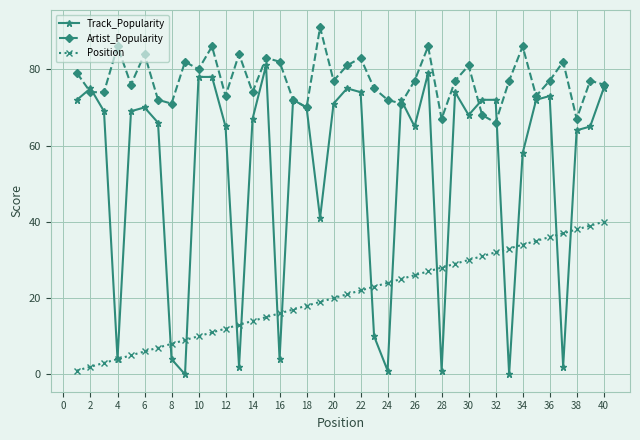

How many distinct data groups are displayed?

3